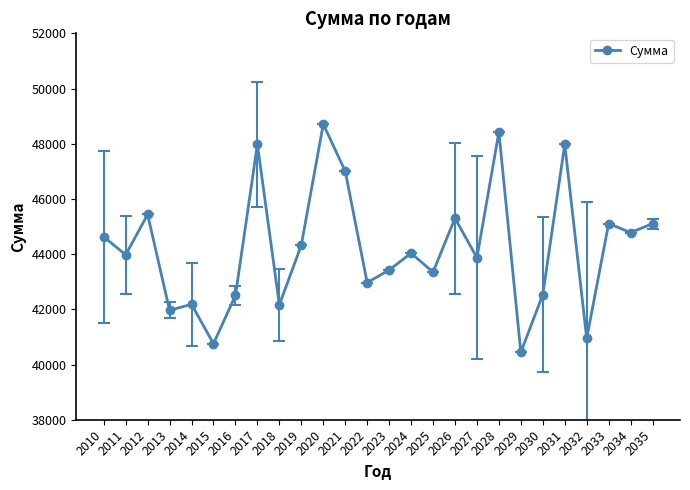

What is the smallest value displayed?

40440